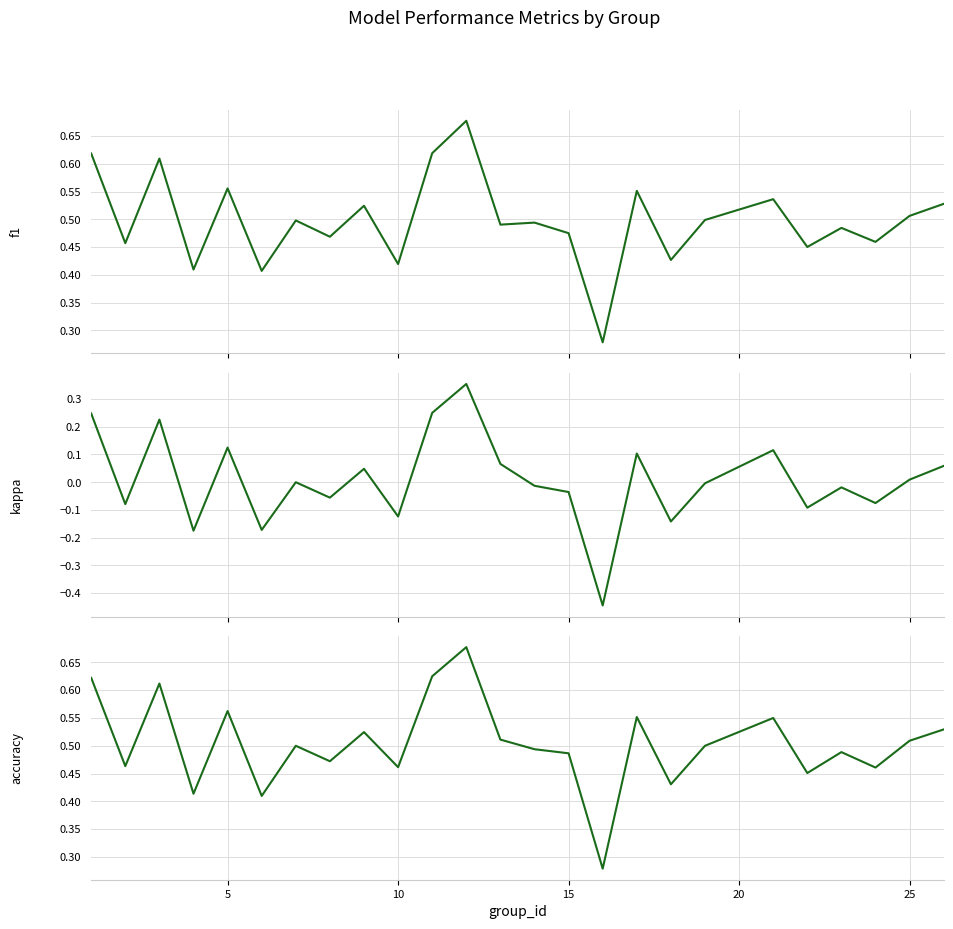

At which category does accuracy reach its first local peak?

10